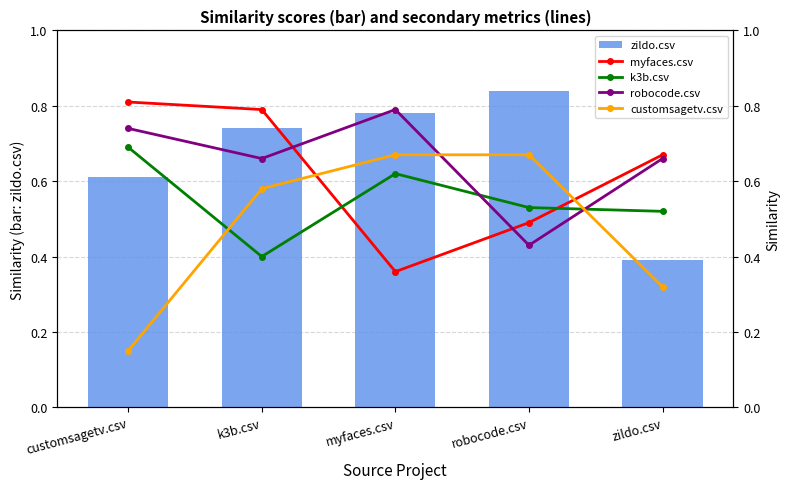

What is the value of the k3b.csv bar at the 1st from the left?

0.7